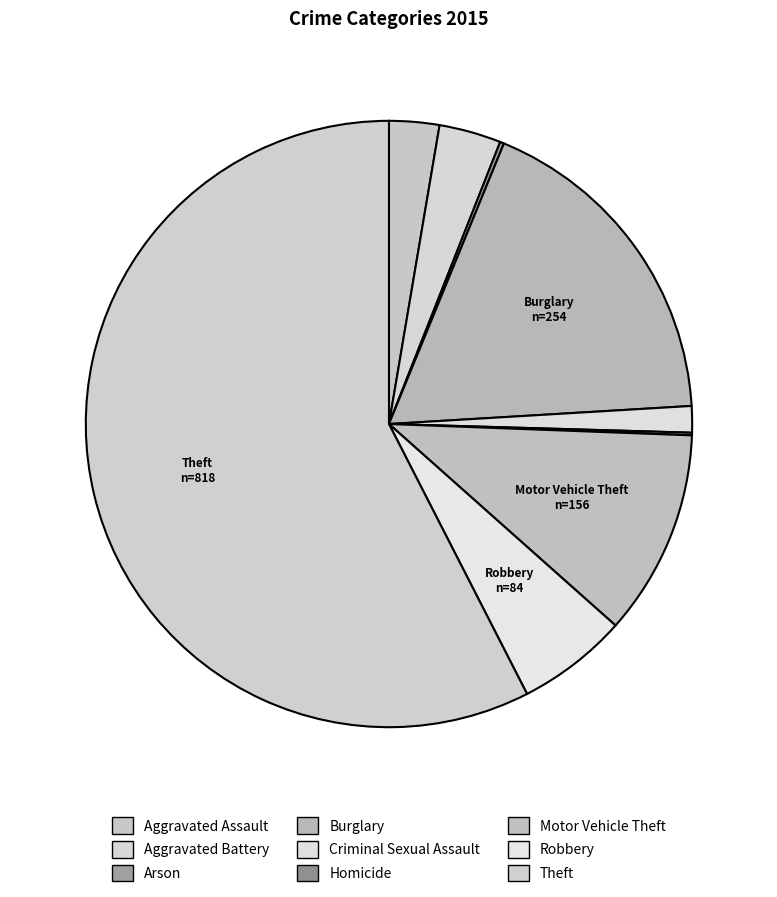

Between Theft and Arson, which is larger?

Theft